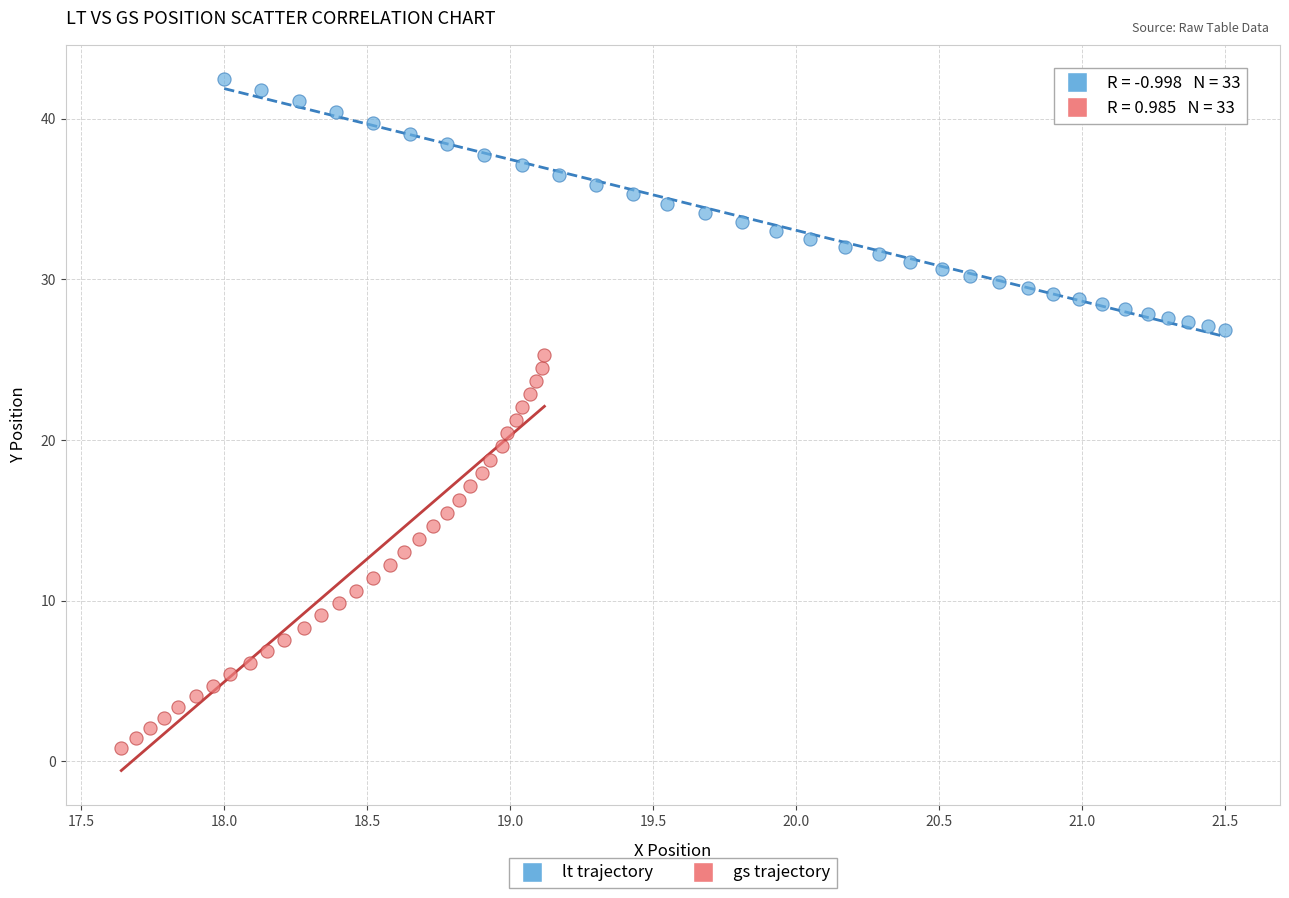

Which series contains the highest Y value?

lt trajectory